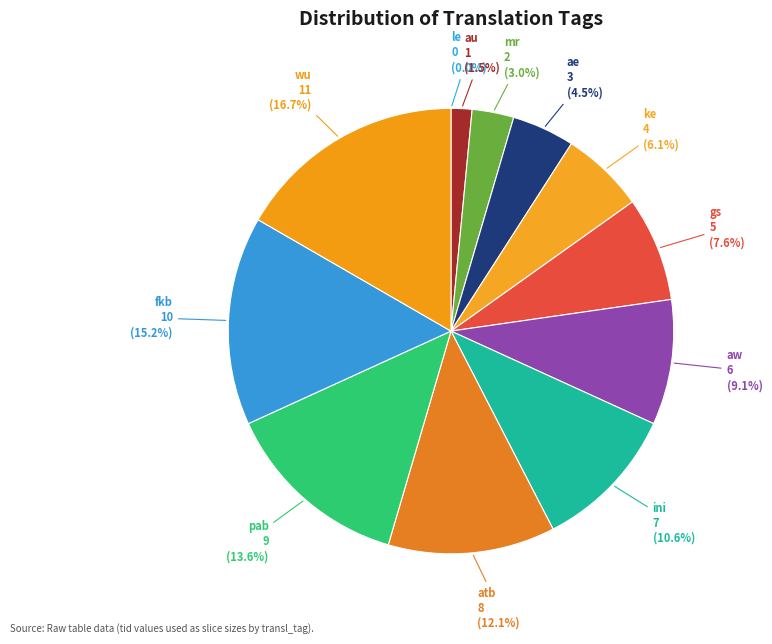

Rank the categories by value from lowest to highest.

le, au, mr, ae, ke, gs, aw, ini, atb, pab, fkb, wu